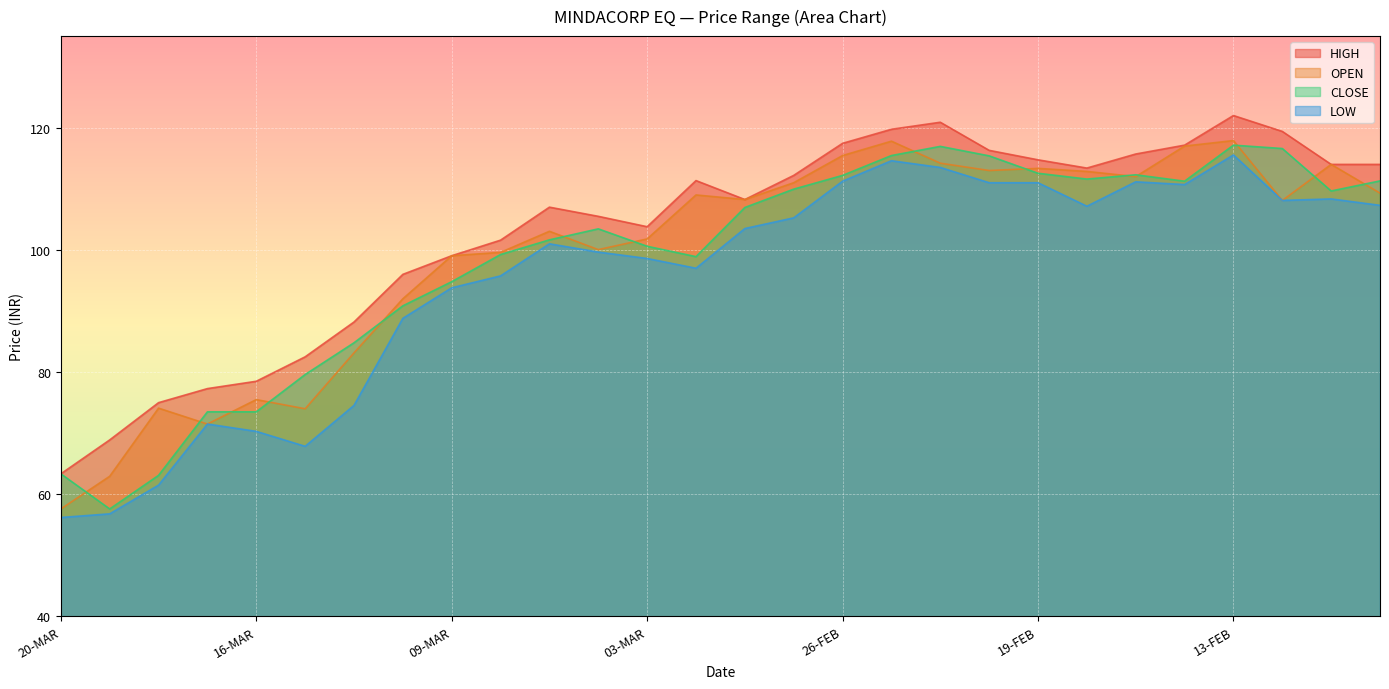

Which category has the lowest value in the LOW series?

20-MAR